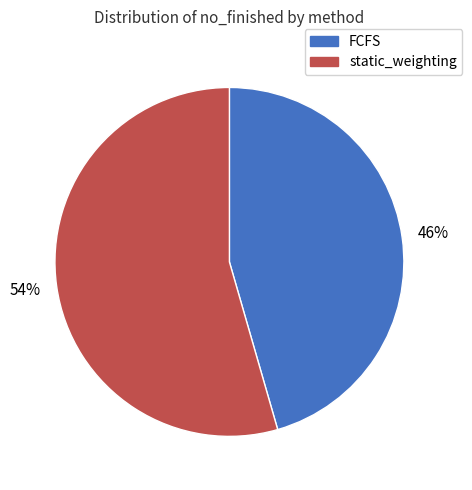

Which has a higher value, FCFS or static_weighting?

static_weighting